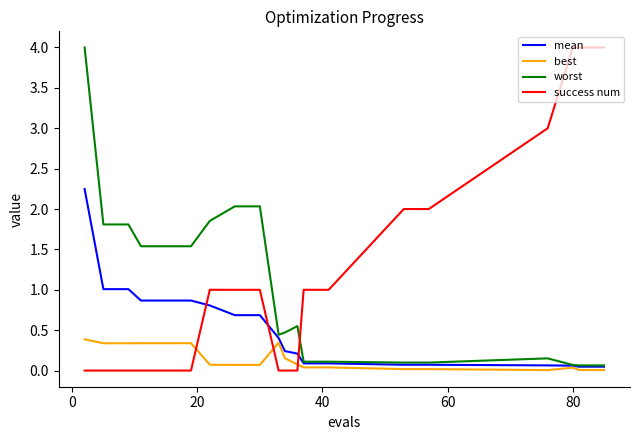

Which series ends up on top after the final intersection of mean and success num?

success num